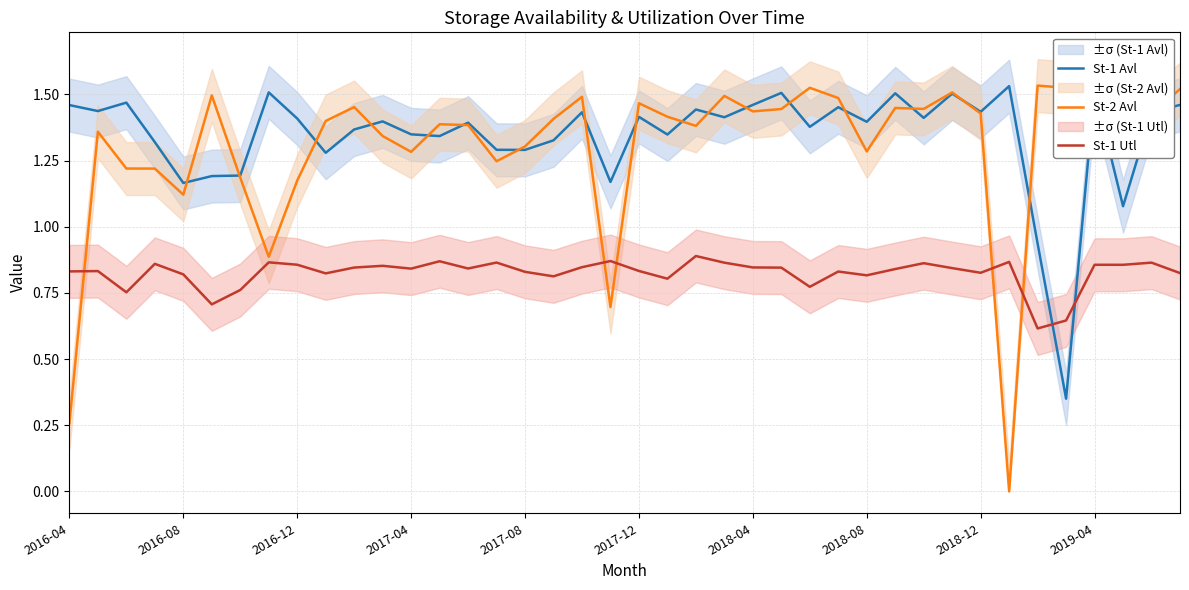

After their last crossing, which series has the higher values: St-1 Avl or St-1 Utl?

St-1 Avl